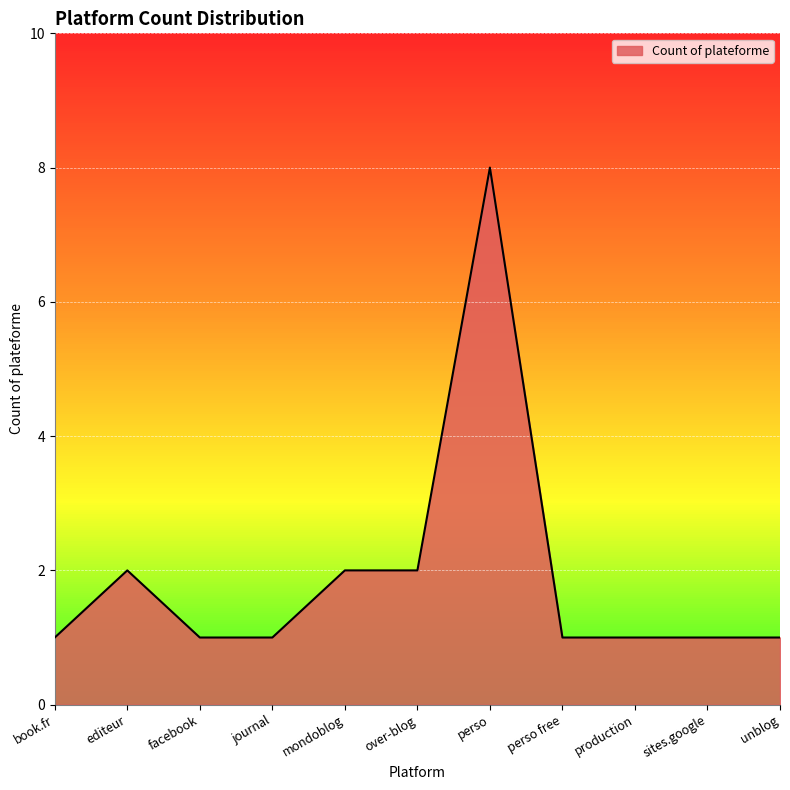

What is the greatest value displayed?

8